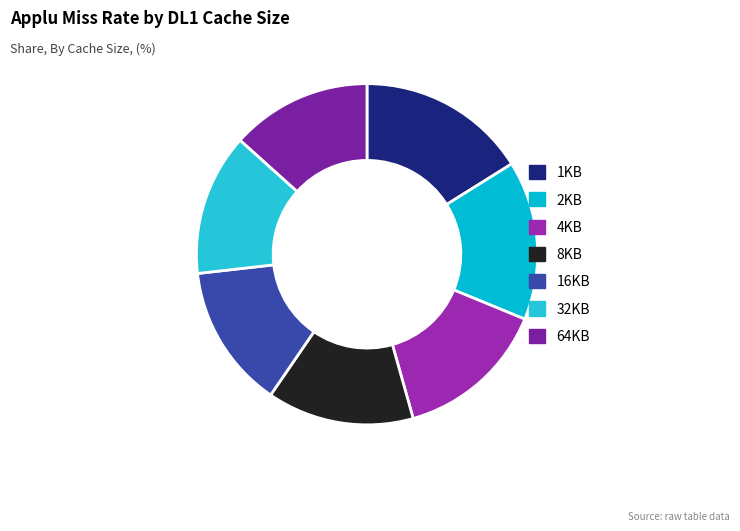

What is the total percentage of 16KB and 8KB?

27.6%